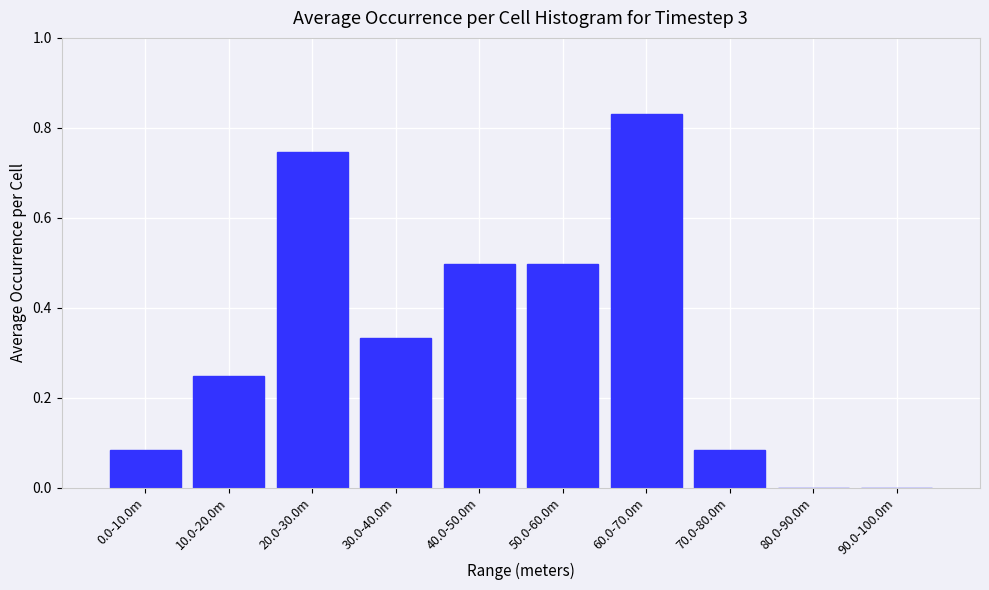

Is it true that the value at 90.0-100.0m is -0.3?

False